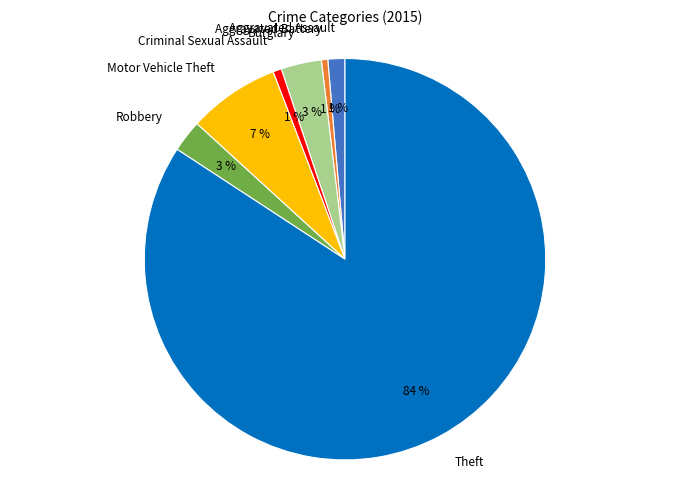

What percentage is the Motor Vehicle Theft slice, to the nearest percent?

7%